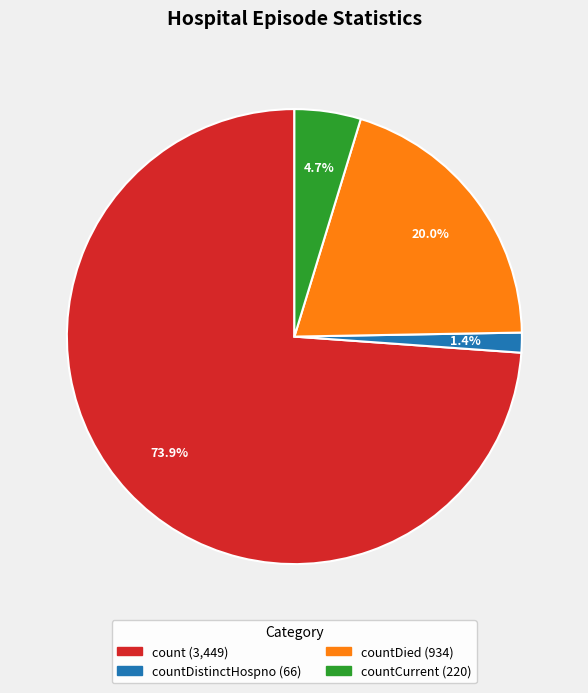

Is there any slice that represents more than half of the pie?

Yes